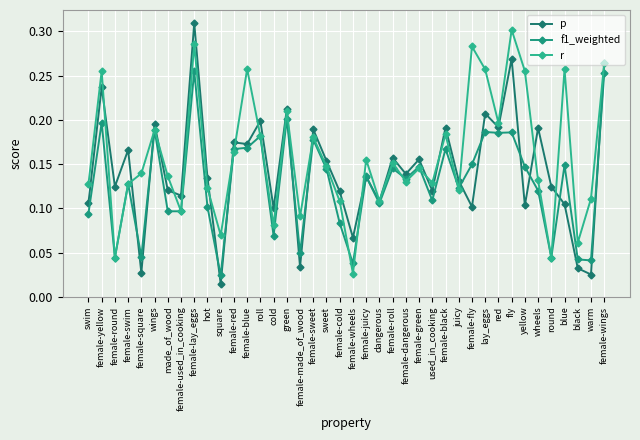

How many categories are shown in the chart?

40